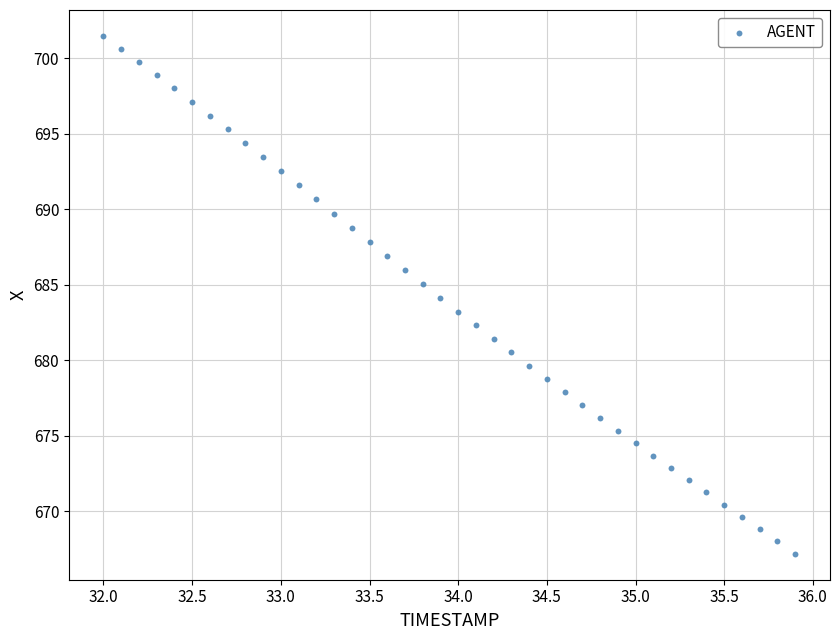

What is the range of Y values (max minus min)?

34.3